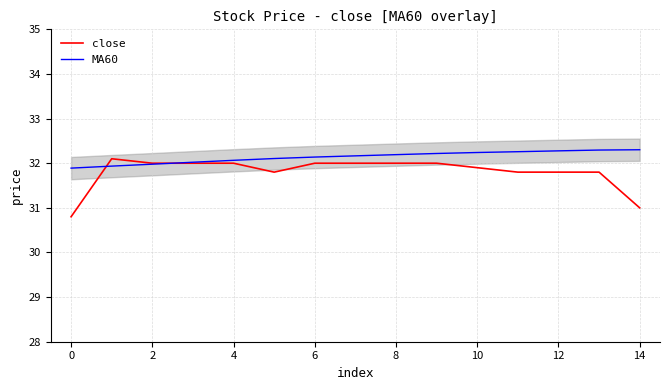

In close, how many points are lower than both neighbors (excluding endpoints)?

1